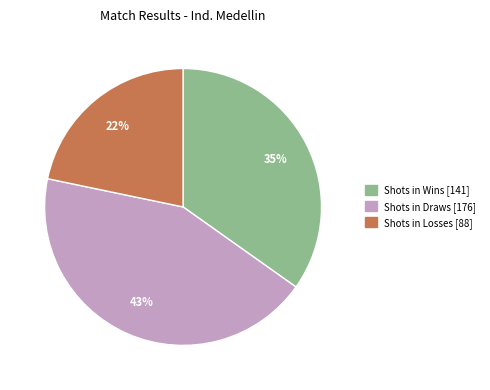

To the nearest percent, what is the average slice percentage?

33%